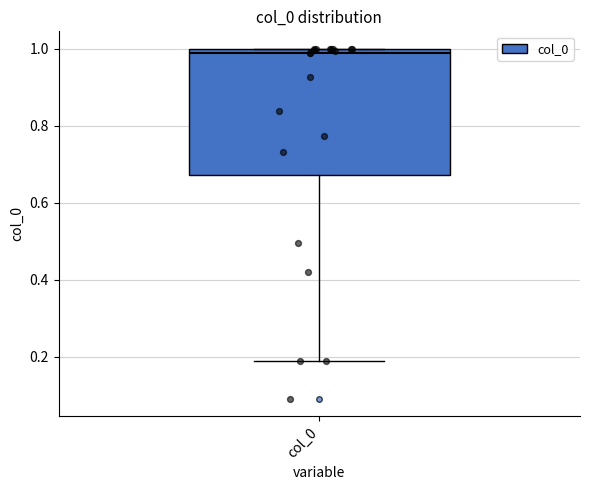

Where is the lower edge of the box for col_0 on the y-axis? The values are not printed on the chart, so give them approximately, as read against the axis.

0.68